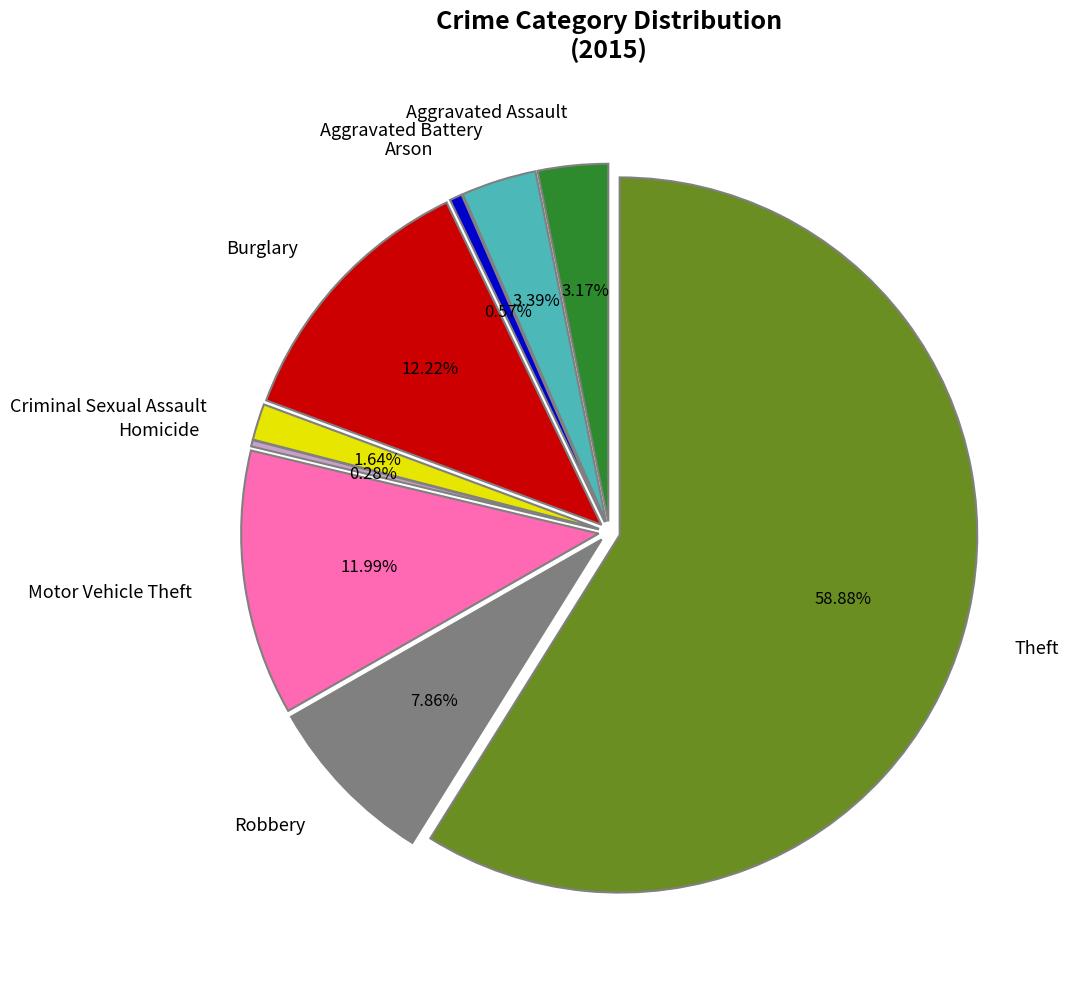

To the nearest percent, what is the difference between the Criminal Sexual Assault and Homicide slice percentages?

1%